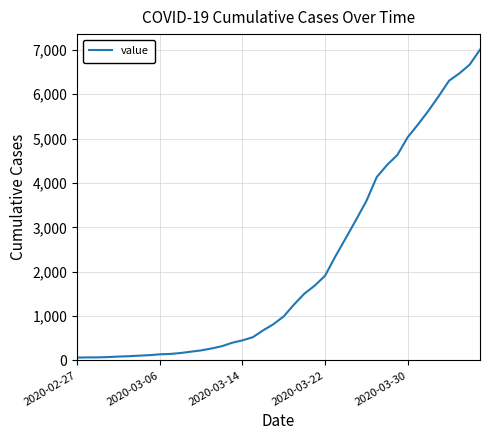

Reading left to right, list all the values displayed in this chart.

64	68	69	76	87	95	108	119	138	146	167	197	226	269	320	398	452	523	677	816	993	1261	1505	1686	1909	2345	2754	3168	3593	4130	4404	4630	5030	5319	5624	5954	6303	6468	6666	7004